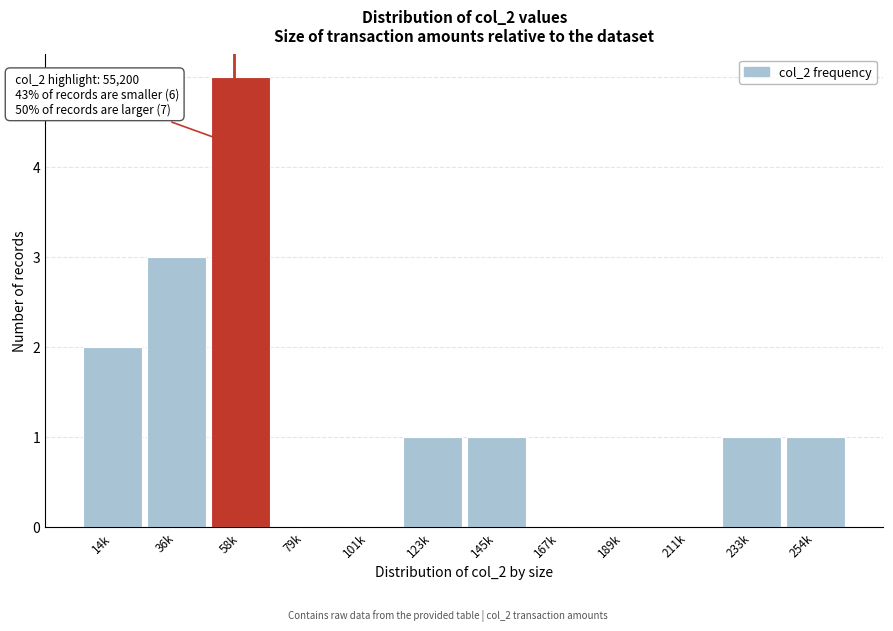

Reading left to right, transcribe all the data shown in this chart.

14k=2	36k=3	58k=5	79k=0	101k=0	123k=1	145k=1	167k=0	189k=0	211k=0	233k=1	254k=1